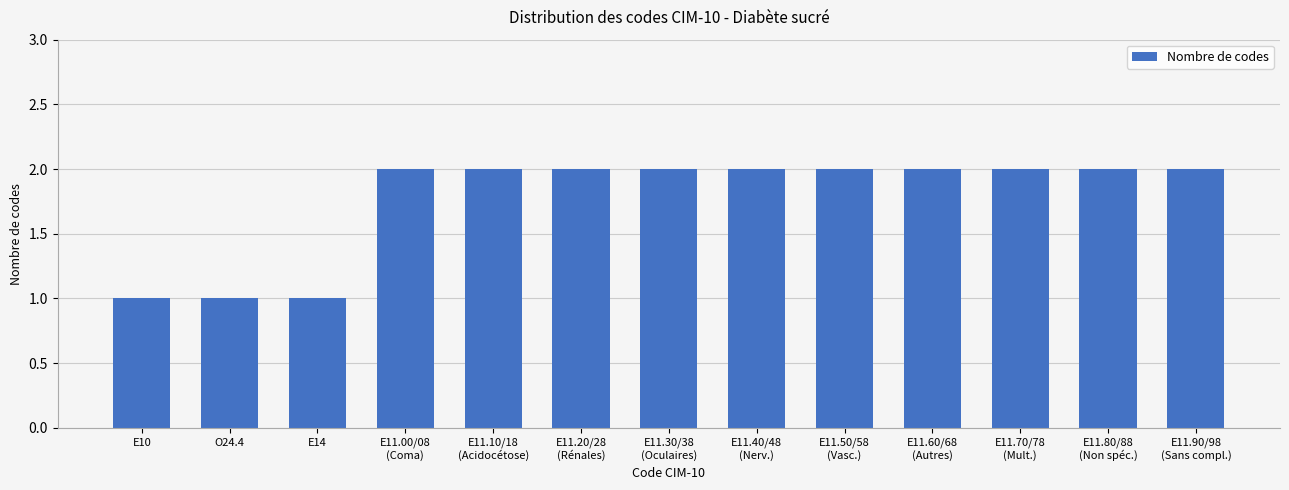

What is the ratio of the value at E10 to the value at E11.40/48
(Nerv.)?

0.5